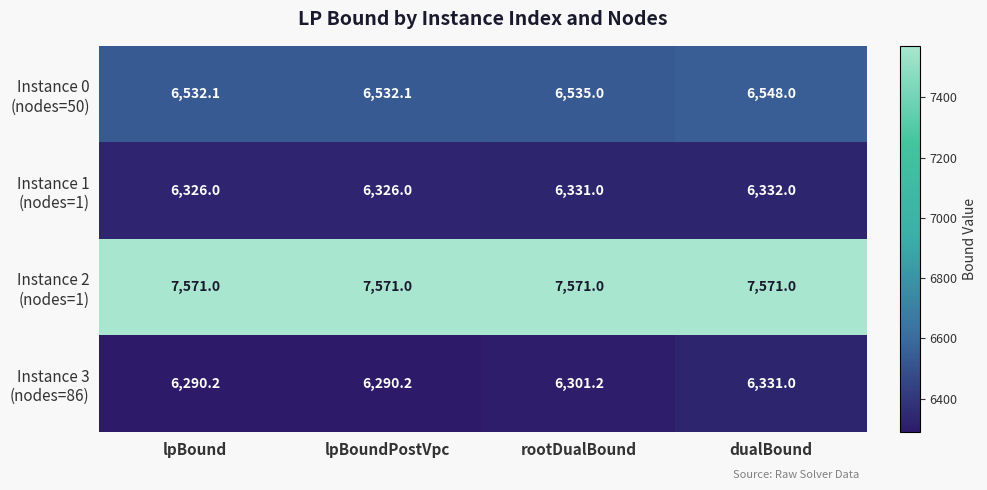

At how many categories does at least one series exceed 6932?

4